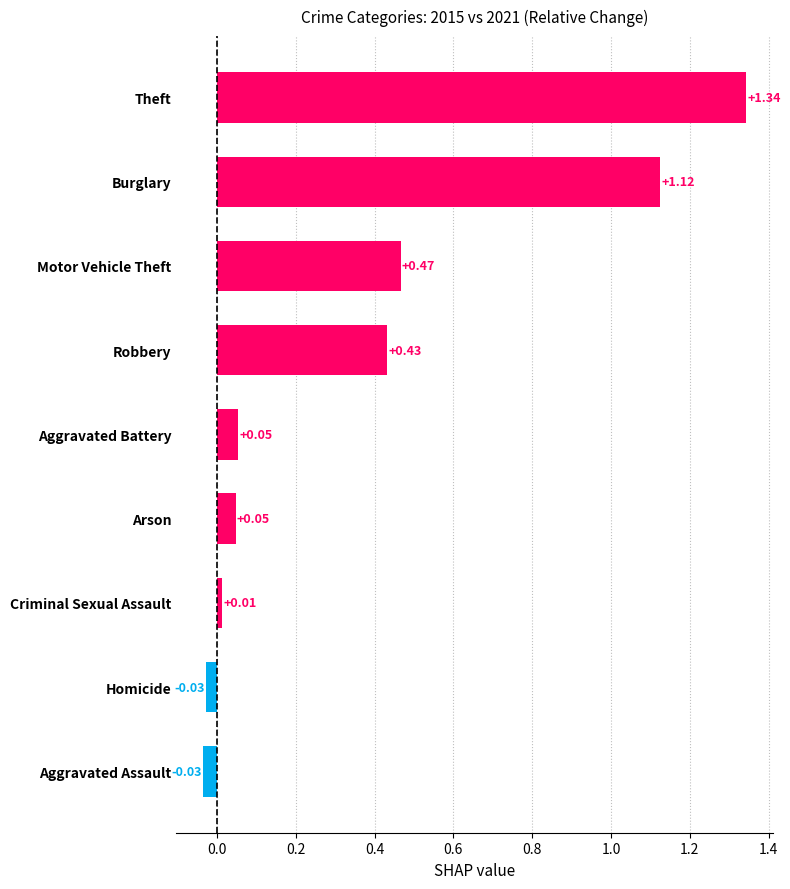

What is the difference between the maximum and minimum values?

1.4